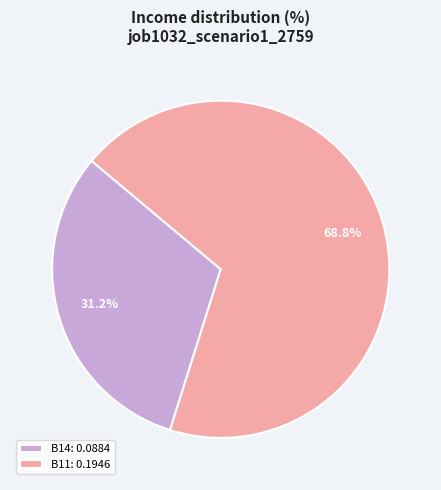

How many segments does this pie chart have?

2